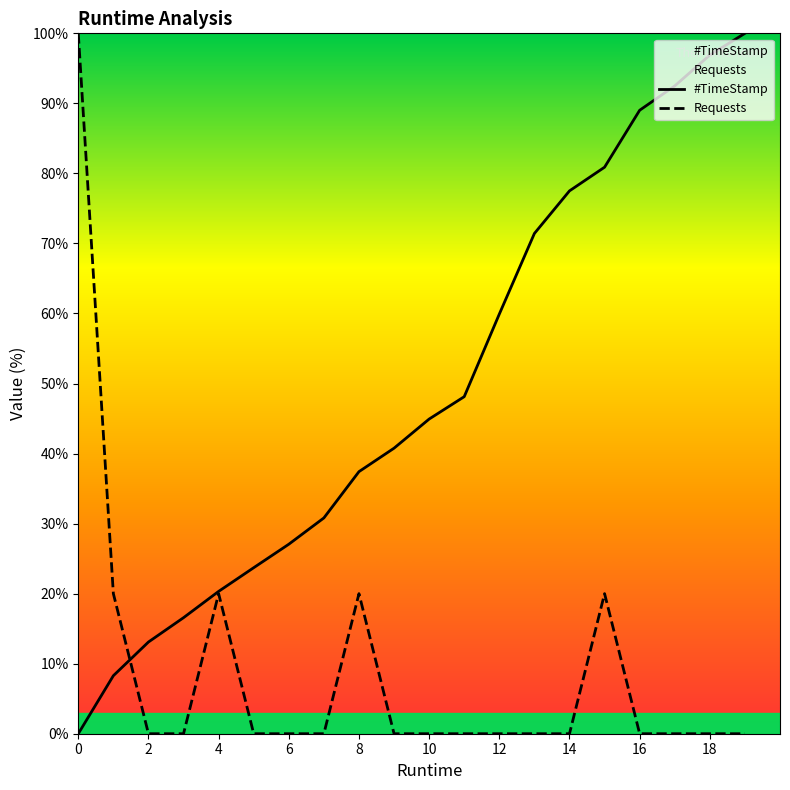

How many values in the #TimeStamp series exceed 44?

10